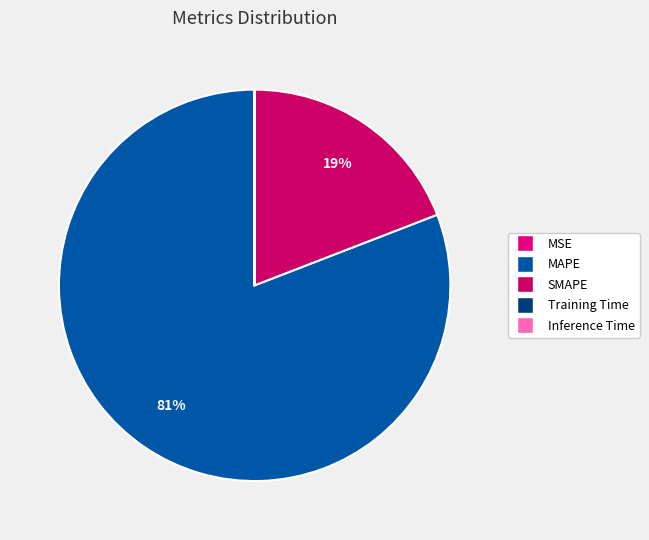

To the nearest percent, what is the combined percentage of MAPE and MSE?

81%